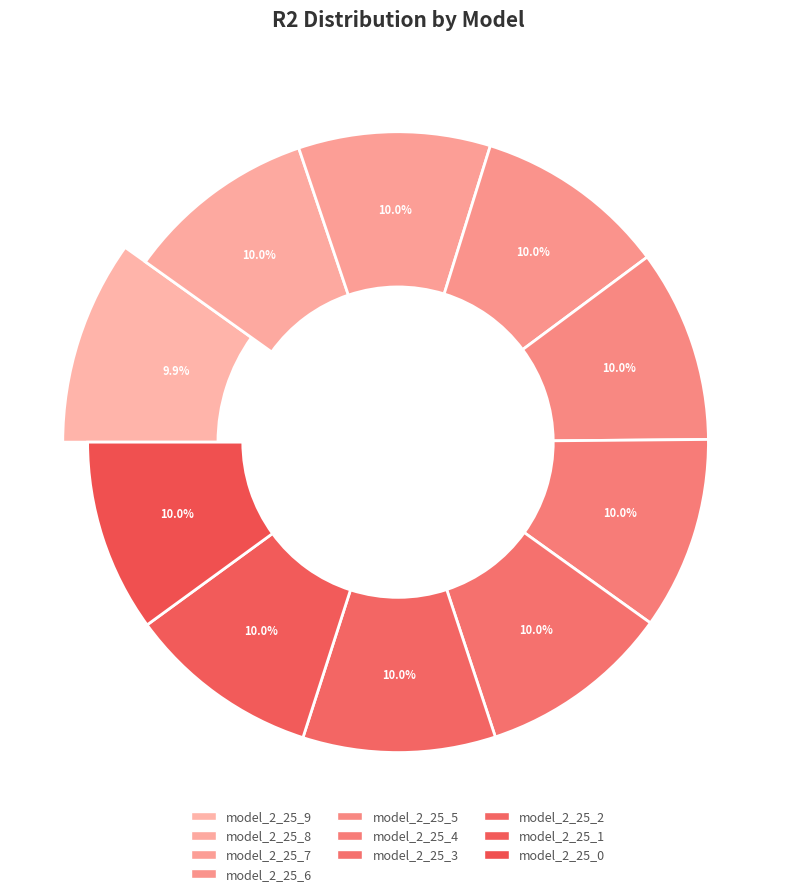

To the nearest percent, what is the average slice percentage?

10%